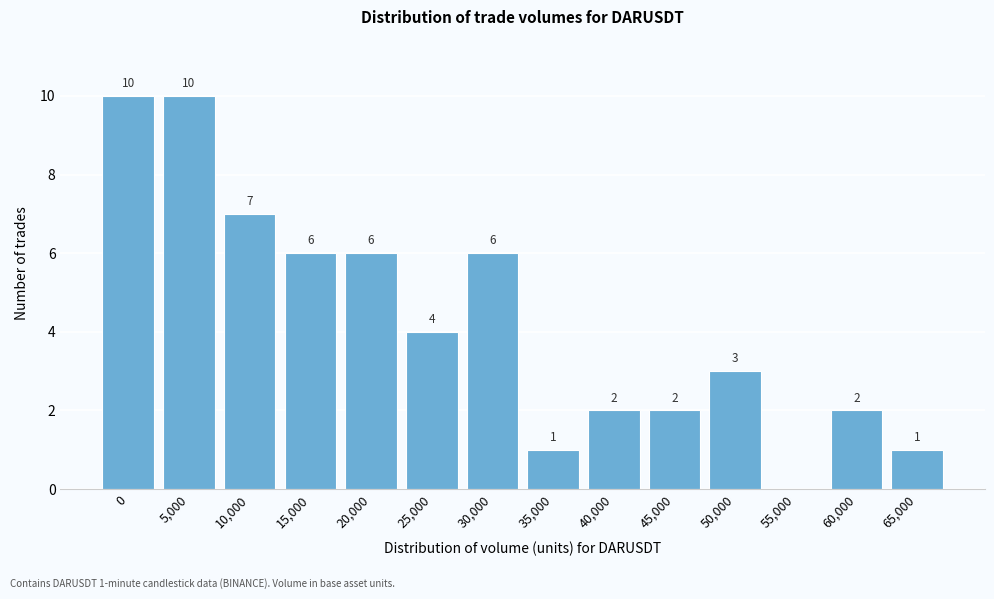

Reading right to left, list all the values displayed in this chart.

65,000=1	60,000=2	55,000=0	50,000=3	45,000=2	40,000=2	35,000=1	30,000=6	25,000=4	20,000=6	15,000=6	10,000=7	5,000=10	0=10